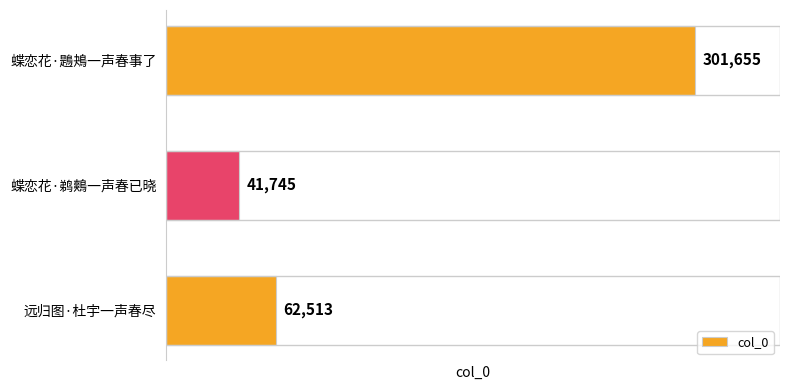

What is the smallest value displayed?

41745